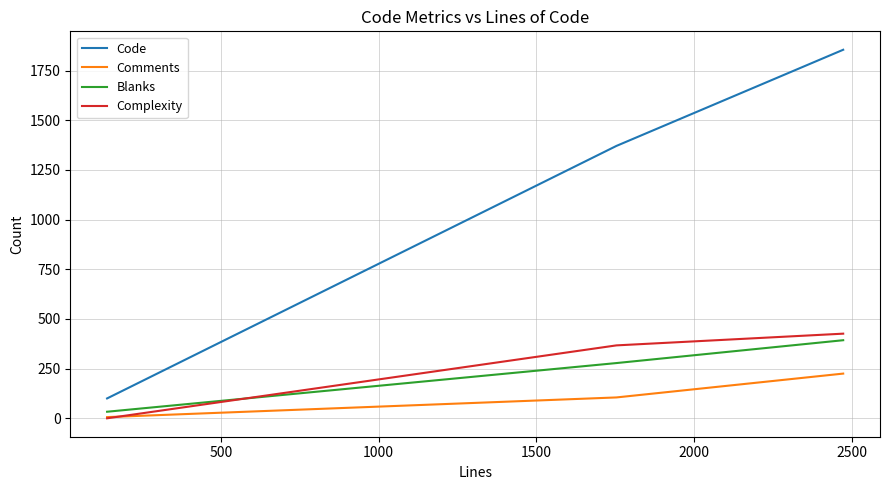

What is the difference between the maximum and minimum values in the Complexity series?

426